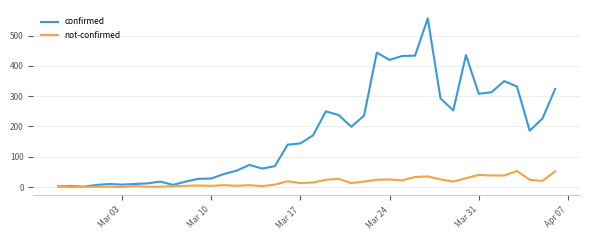

What is the maximum value for confirmed?

557